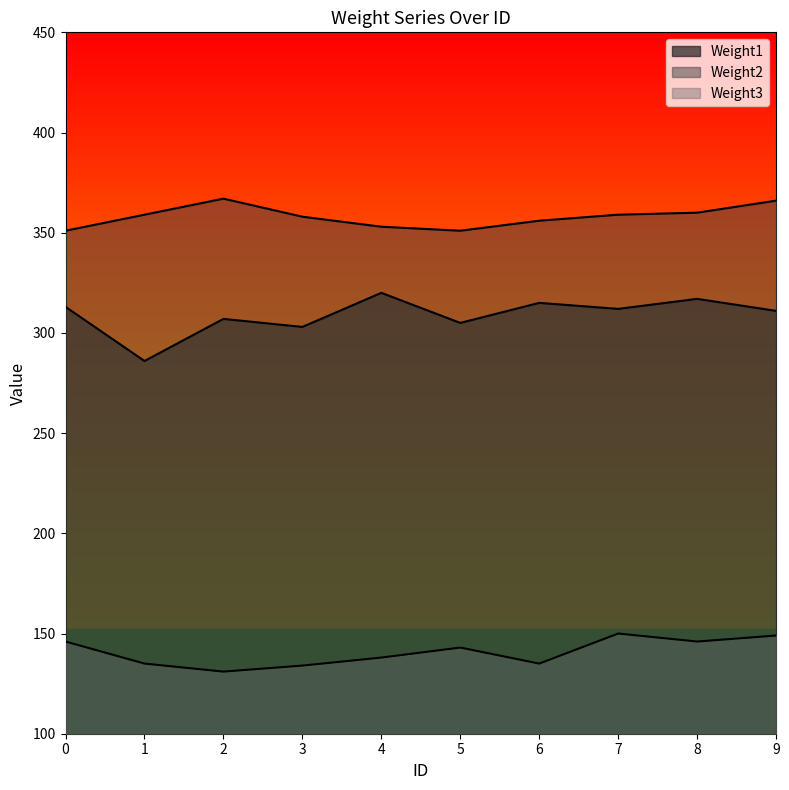

What is the sum of the Weight2 values at 2 and 7?

726